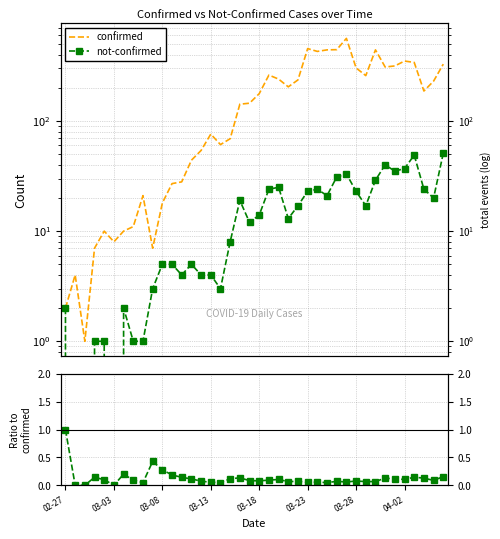

What is the difference between the second highest and second lowest values in the ratio not-confirmed/confirmed series?

0.4